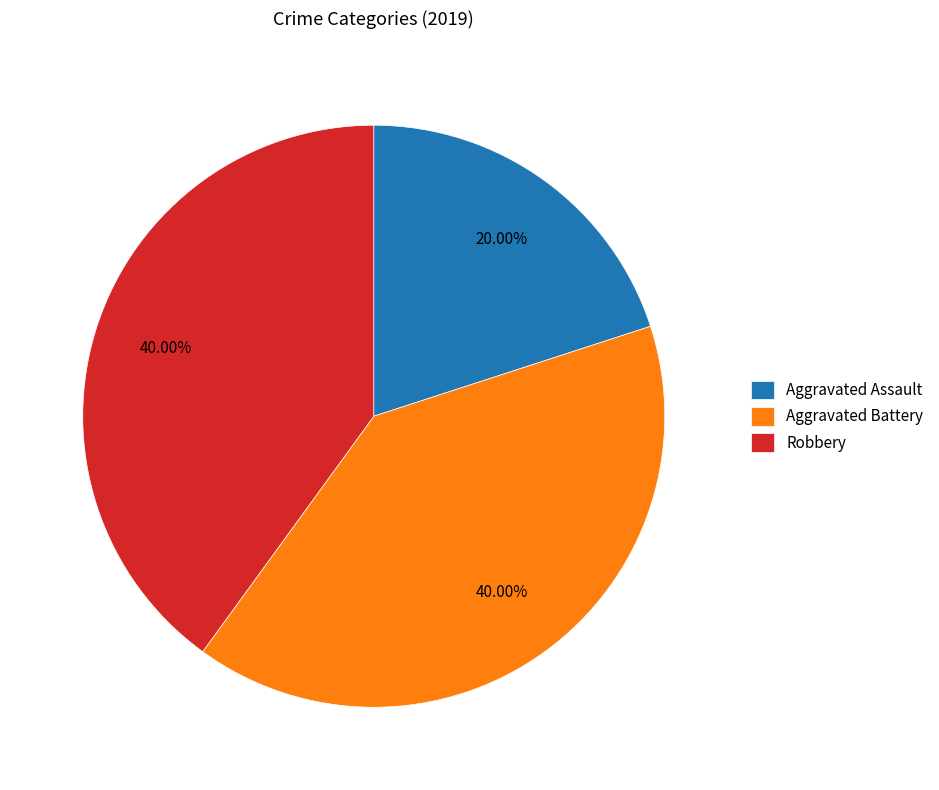

Approximately how many times larger is the value at Aggravated Assault compared to Robbery?

0.5